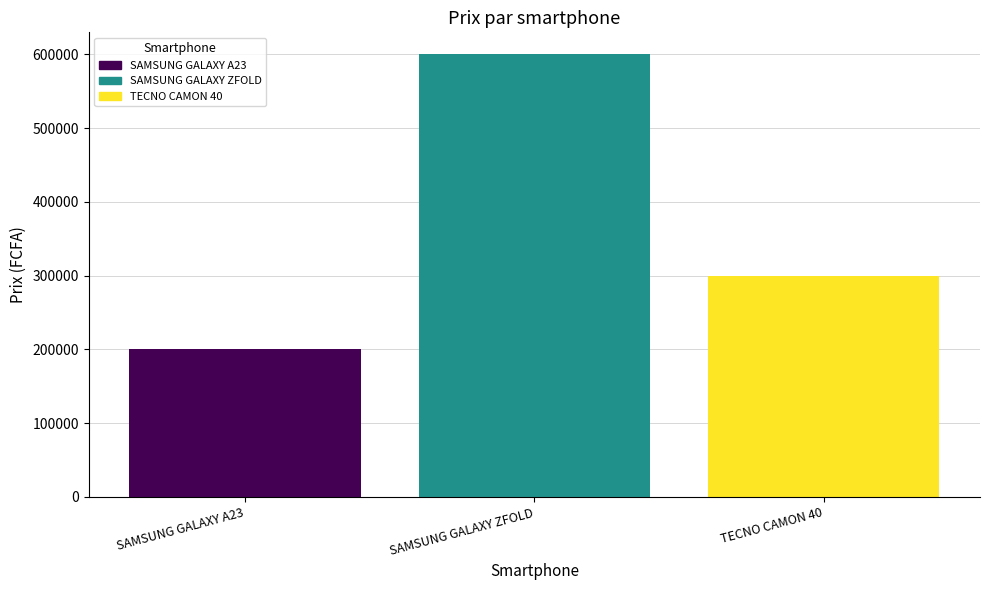

What is the approximate value at TECNO CAMON 40, to the nearest 50?

300000